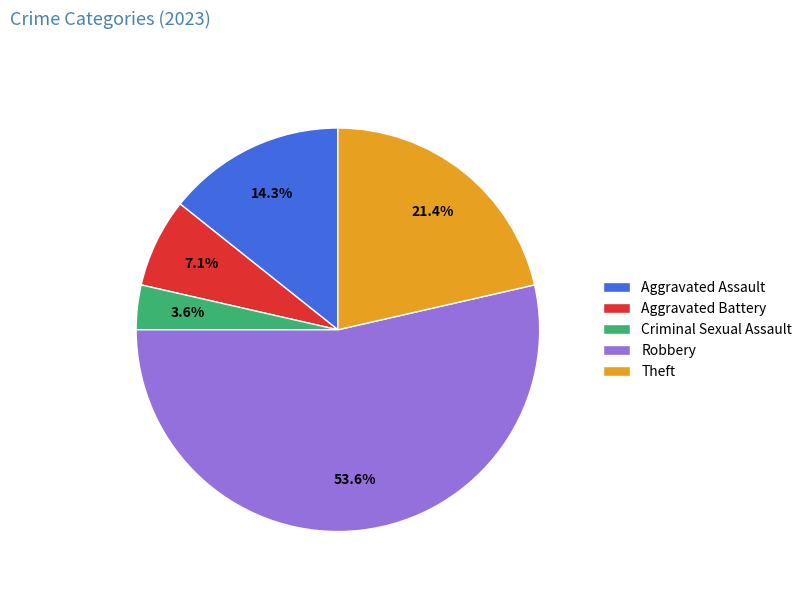

Count the number of slices in the pie.

5